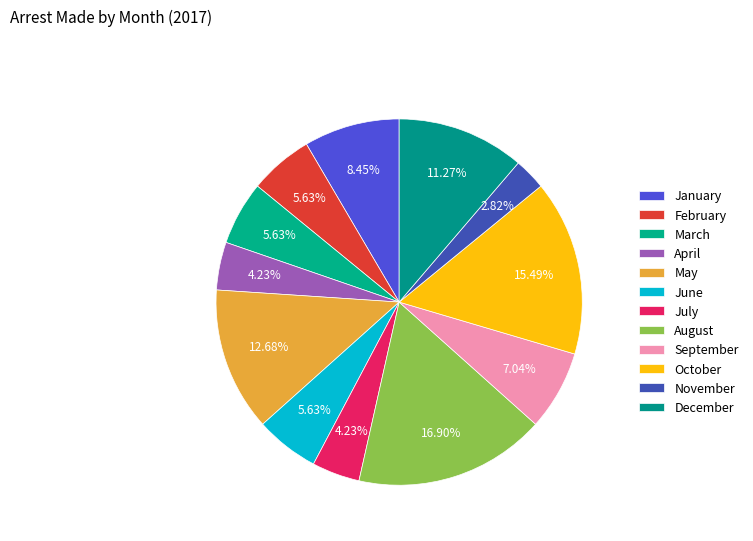

Rank the categories by value from highest to lowest.

August, October, May, December, January, September, February, March, June, April, July, November